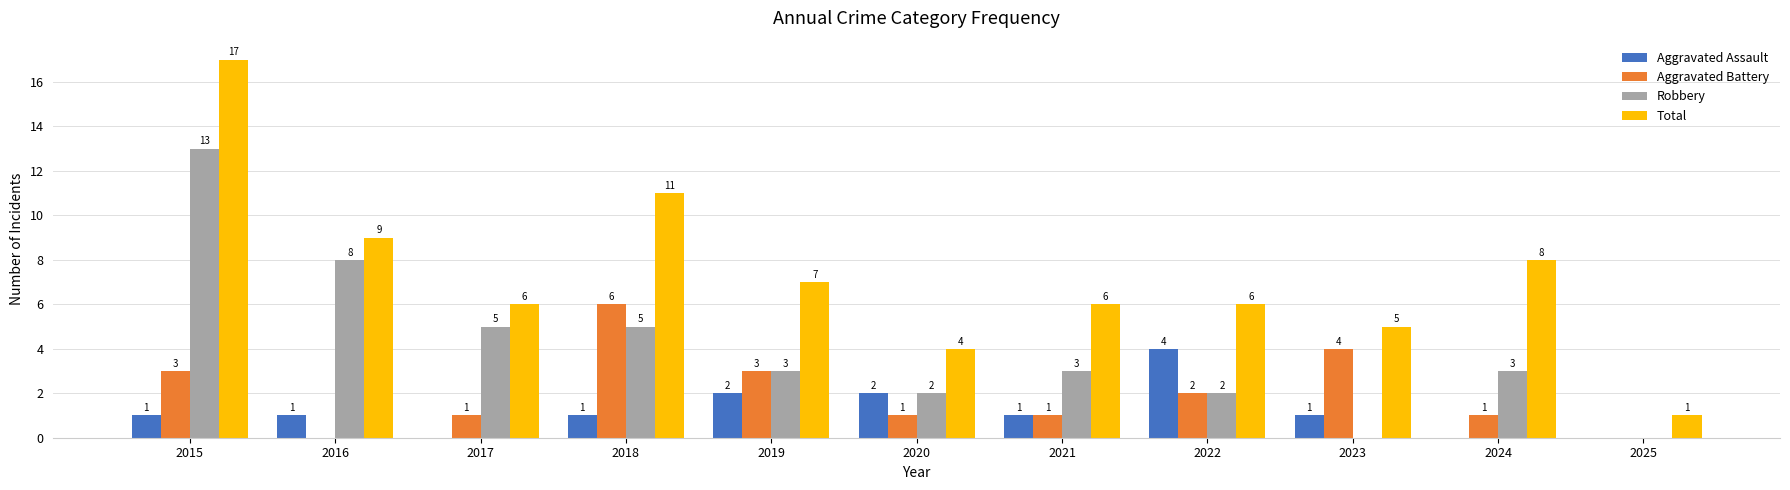

What value does the Total series have at 2024, to the nearest 5?

10